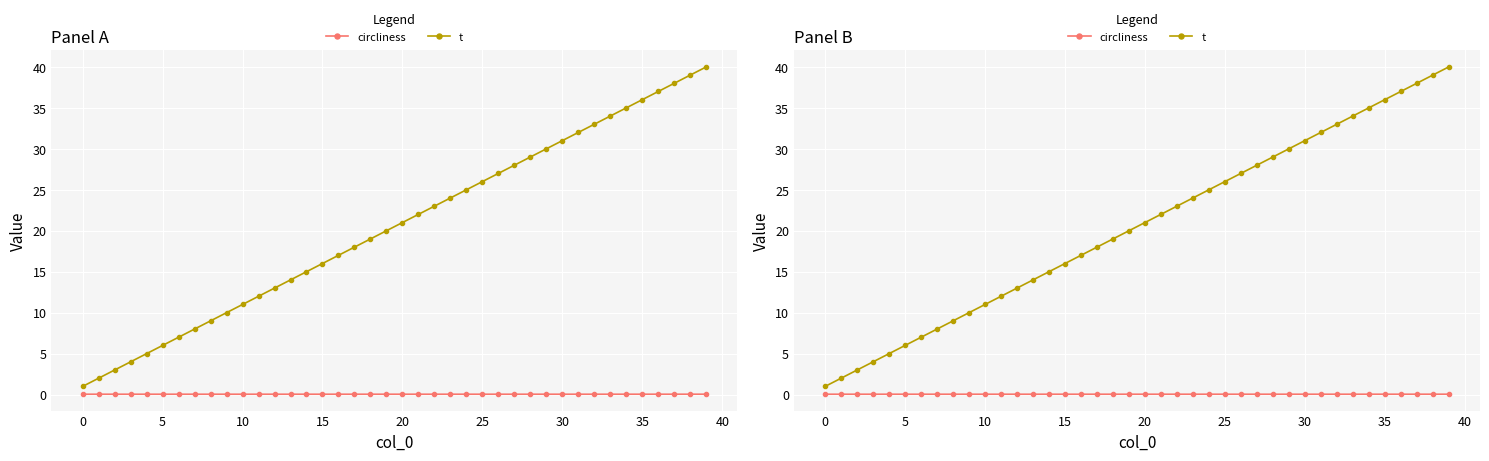

What value does the t series have at 13?

14.0